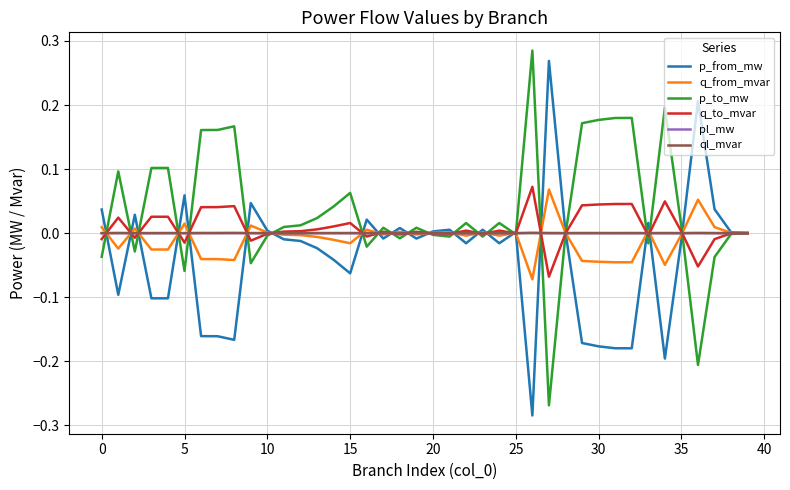

What is the smallest value displayed?

-0.3